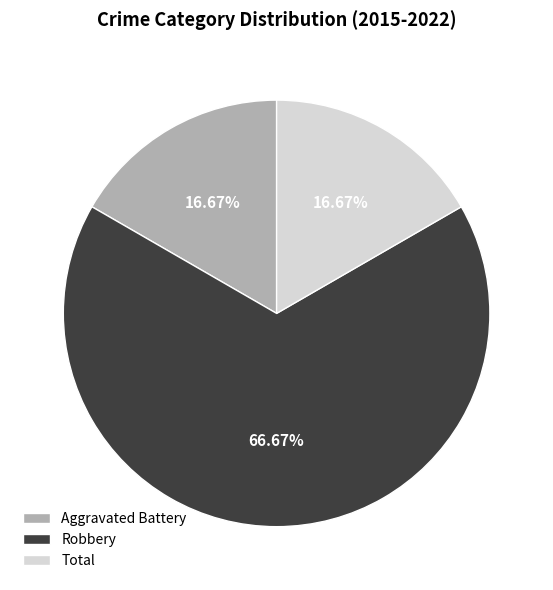

To the nearest percent, what is the difference between the largest and smallest slice percentages?

50%